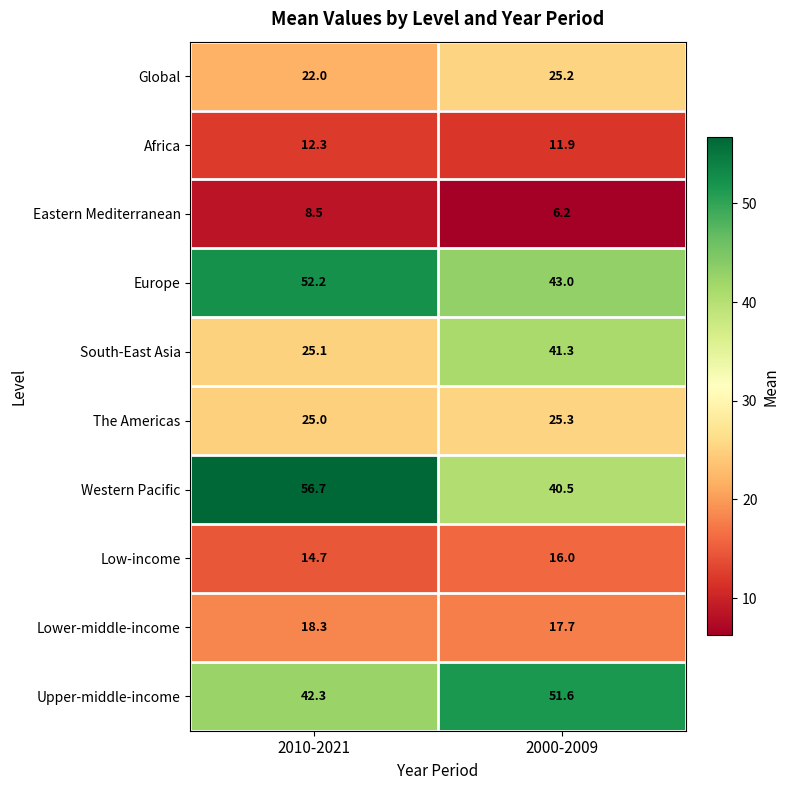

At which label does South-East Asia first exceed 41?

2000-2009